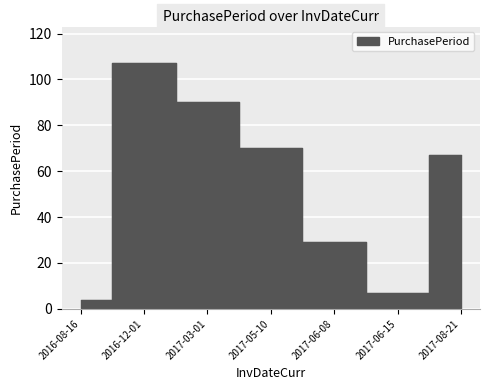

How many data points are less than 67?

3